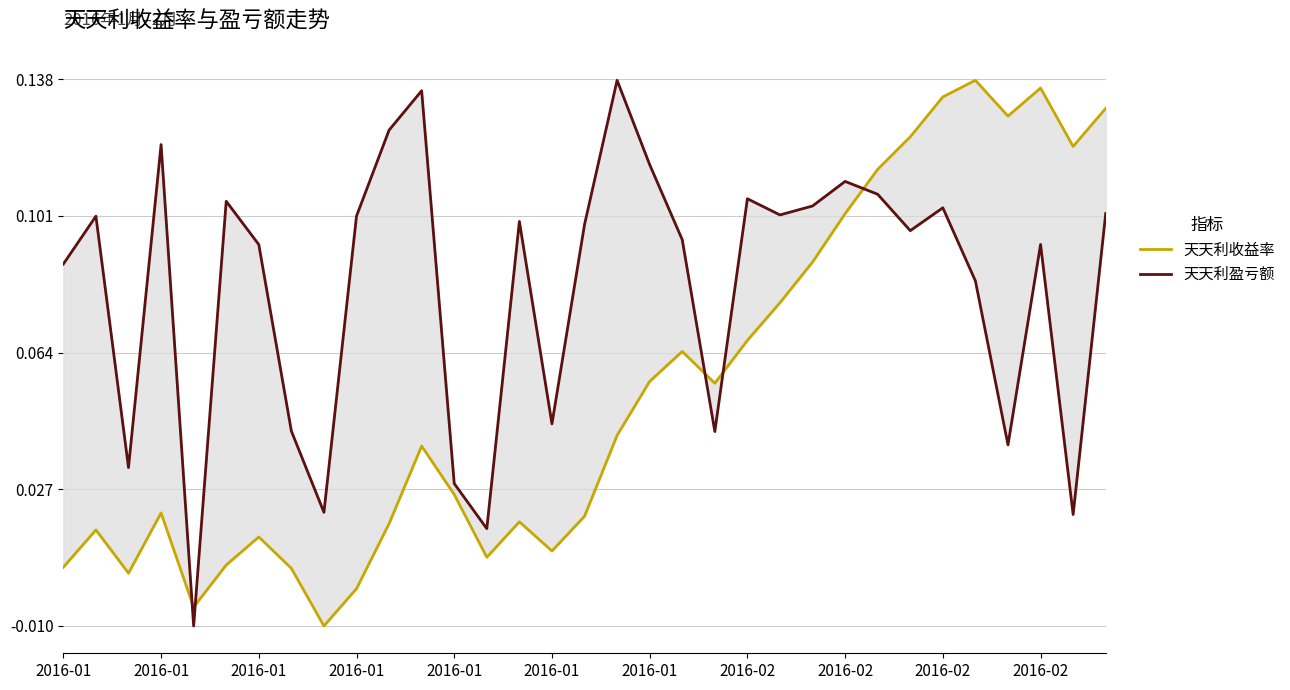

At which category is the sum across all series the highest?

2016-02